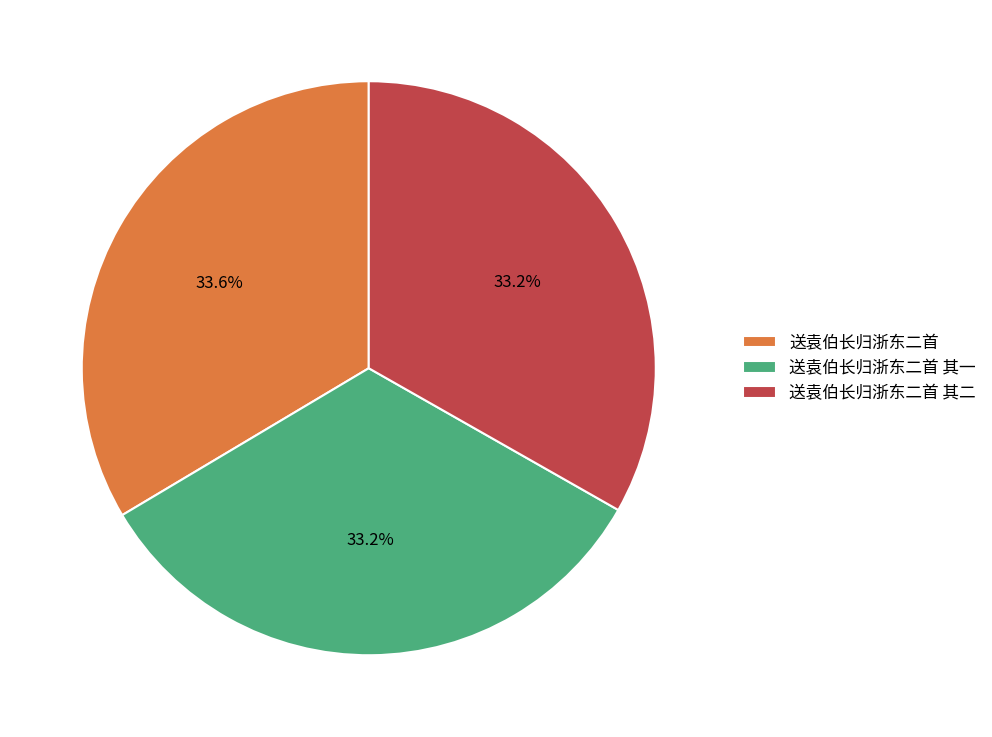

How many segments does this pie chart have?

3